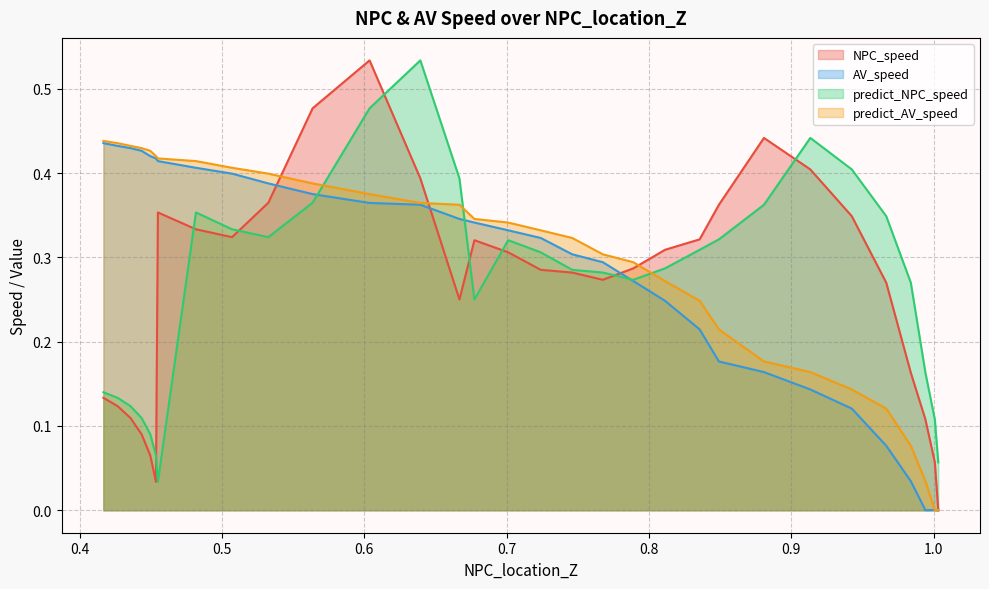

What is the average value of the AV_speed series?

0.3